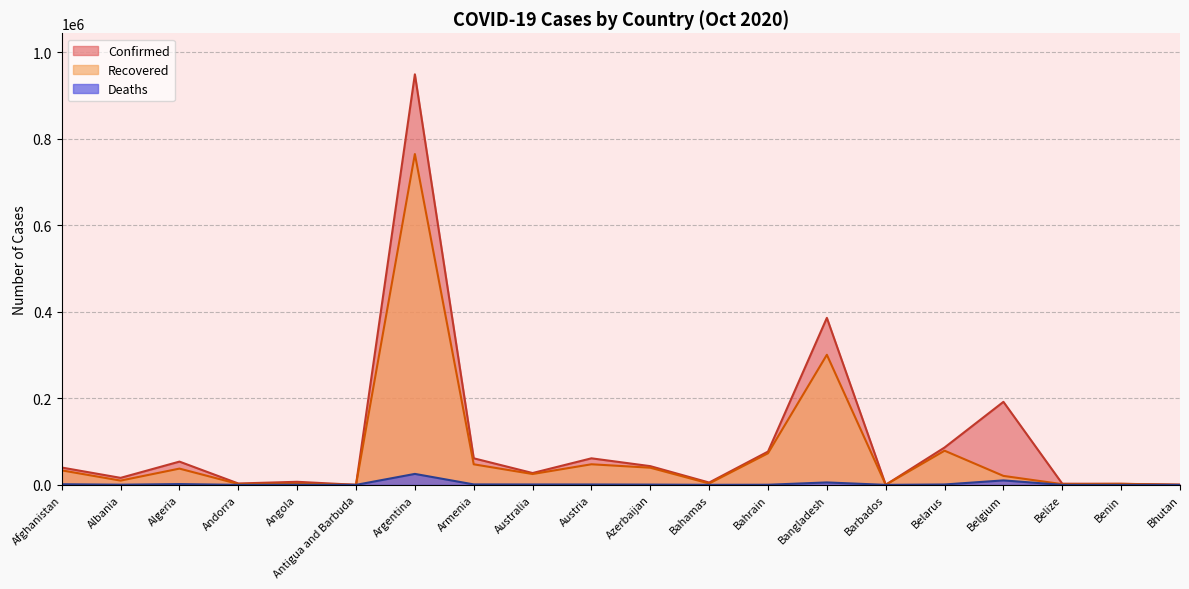

The Recovered series shows 110462 at Bangladesh. True or false?

False